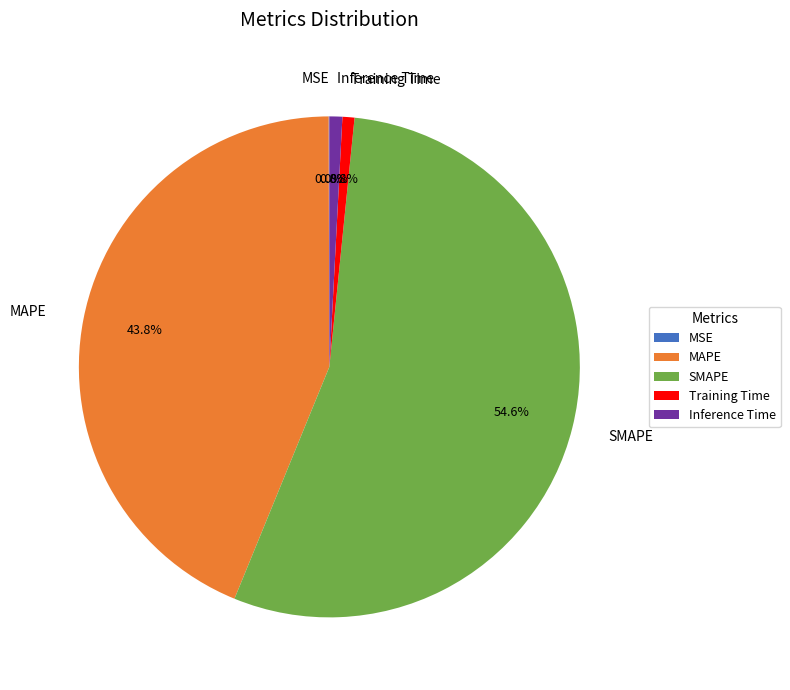

To the nearest percent, what is the difference between the largest and smallest slice percentages?

55%